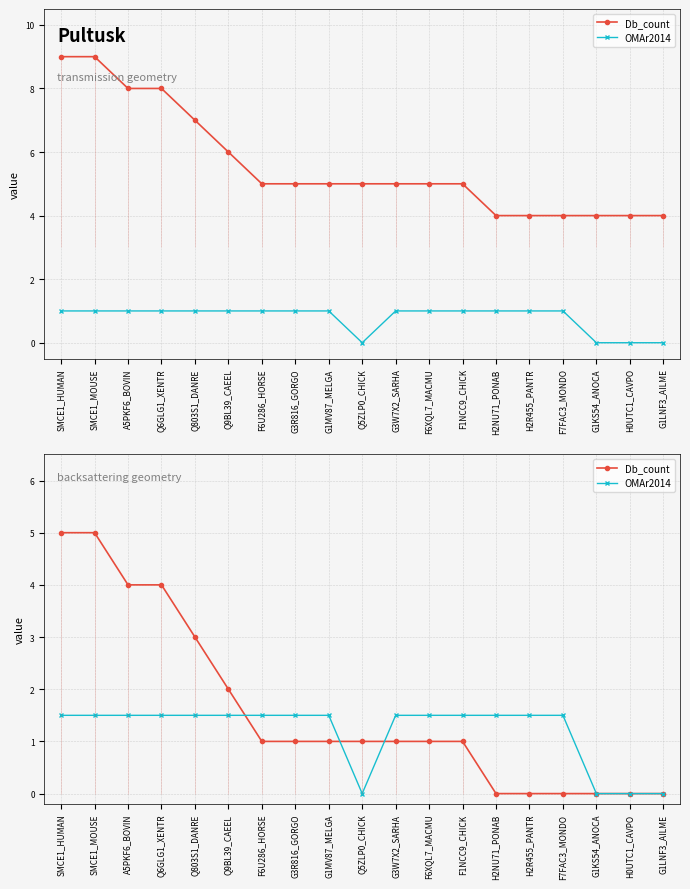

Is this an area chart (filled region under the line)?

No